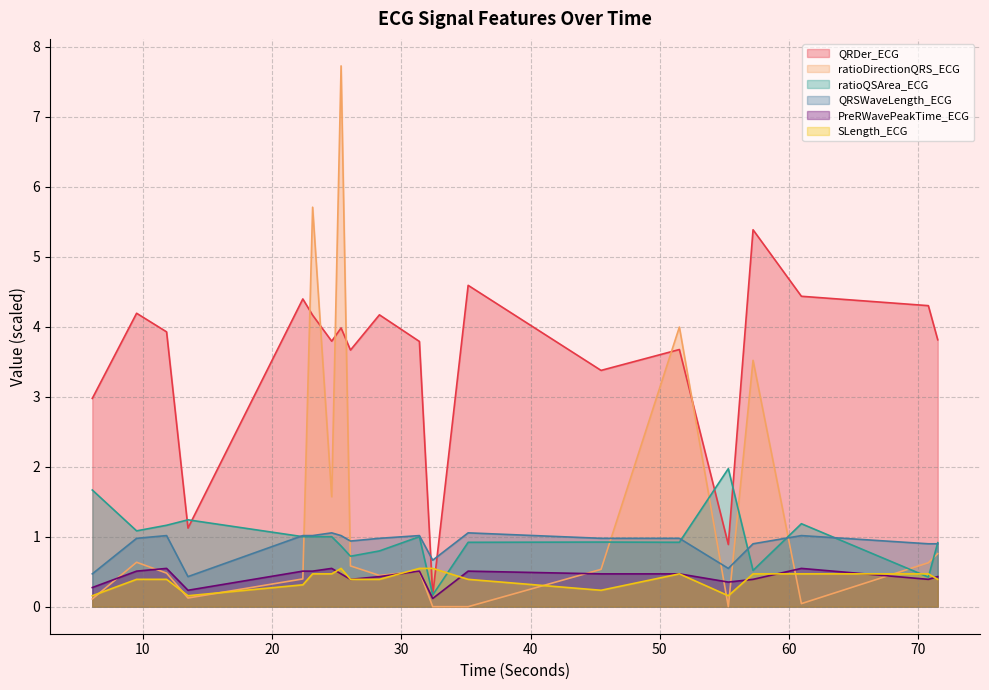

Which series changed the most between 6.078125 and 35.171875?

QRDer_ECG